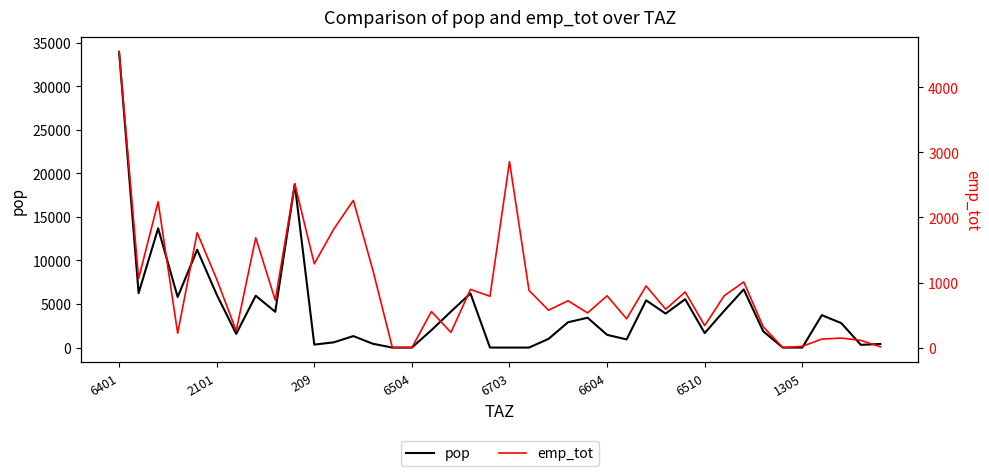

Between 19 and 22, which is larger?

22